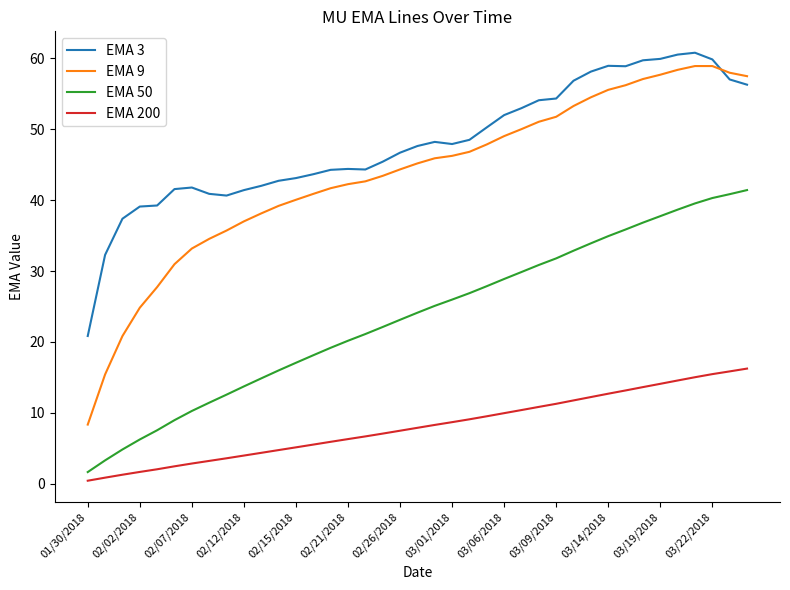

What is the maximum value for EMA 9?

58.9